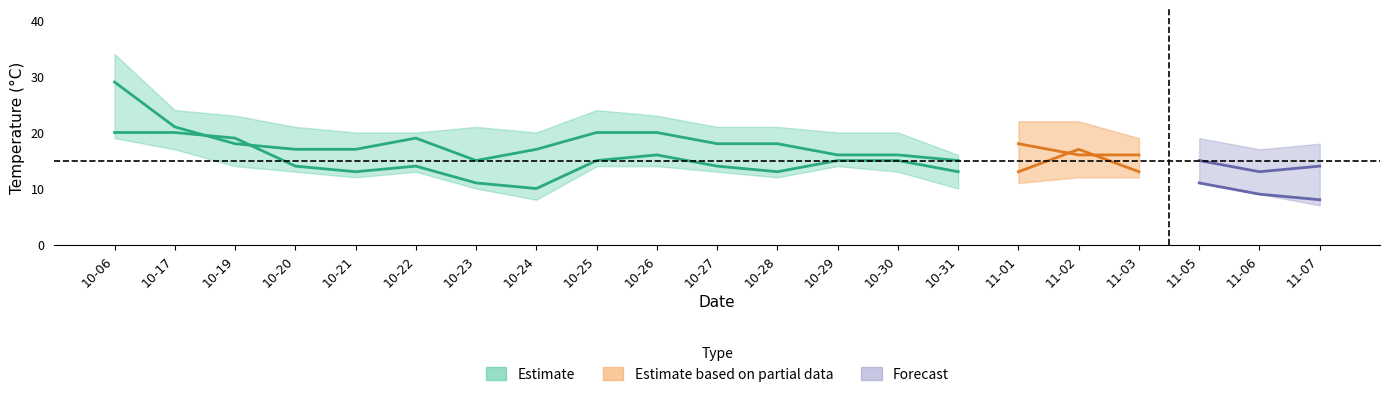

What is the approximate value of temp_6 at 2023-10-25, to the nearest 10?

20